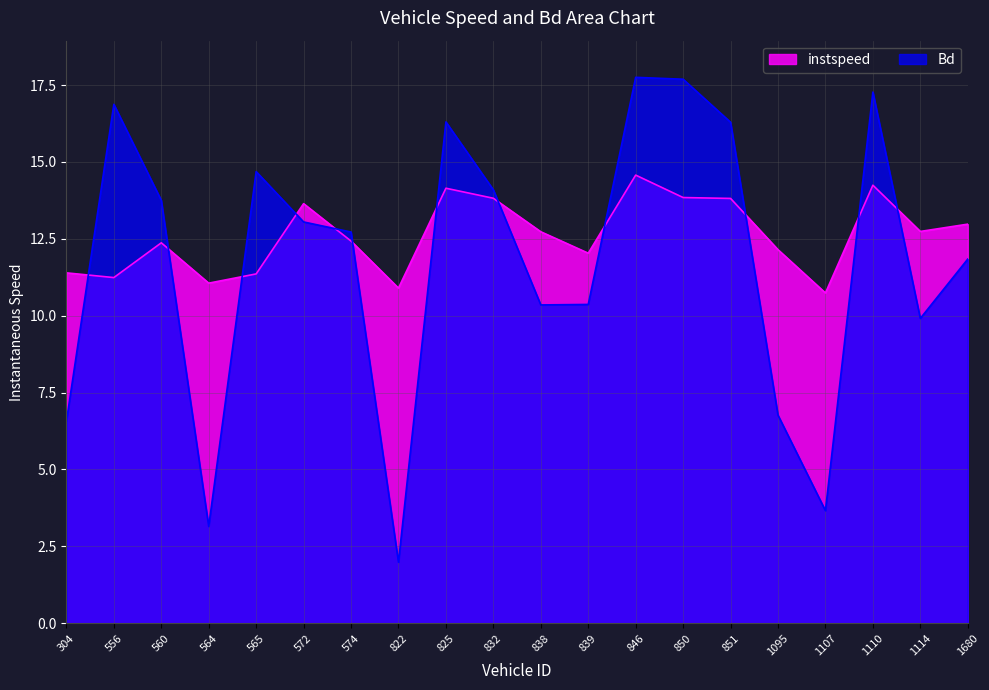

What position from the right is 825.0?

12